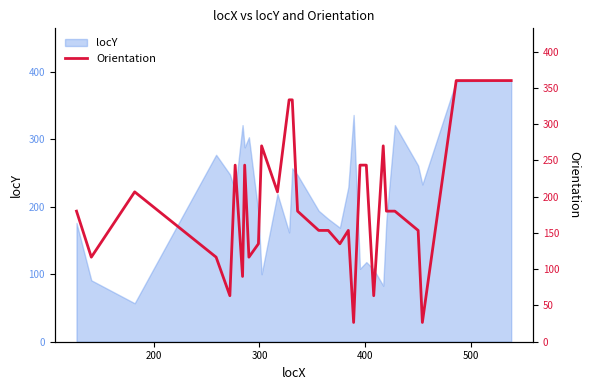

Reading left to right, list all the values displayed in this chart.

180.0	116.6	206.6	116.6	63.4	243.4	90.0	243.4	116.6	135.0	270.0	206.6	333.4	333.4	180.0	153.4	153.4	135.0	153.4	26.6	243.4	243.4	63.4	270.0	180.0	180.0	153.4	26.6	360.0	360.0